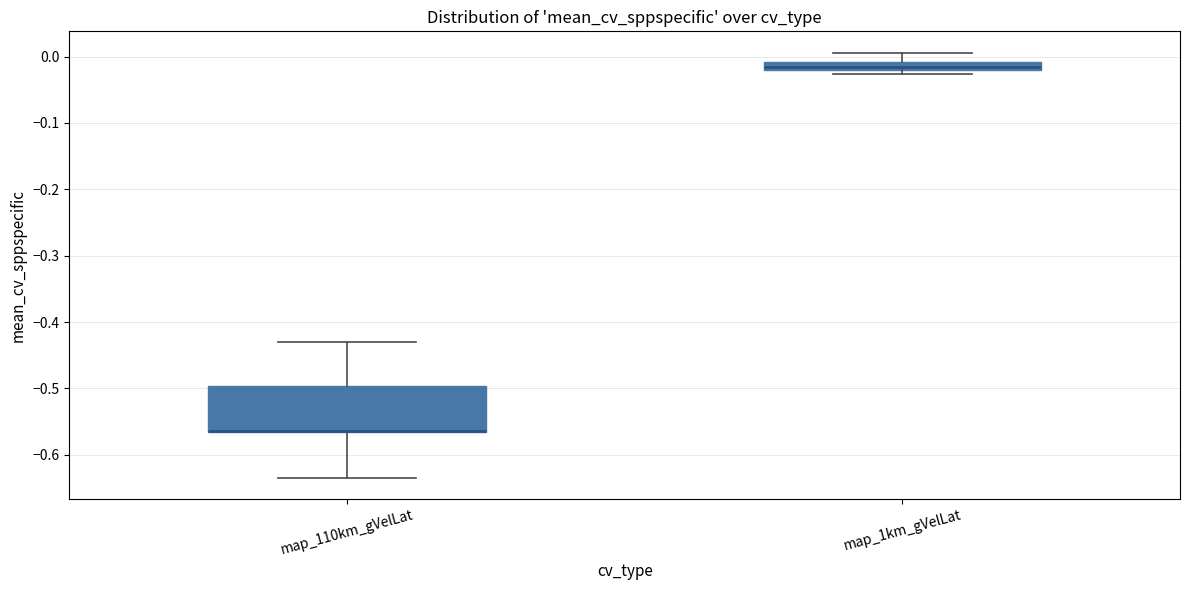

Where is the upper edge of the box for map_110km_gVelLat on the y-axis? The values are not printed on the chart, so give them approximately, as read against the axis.

-0.50